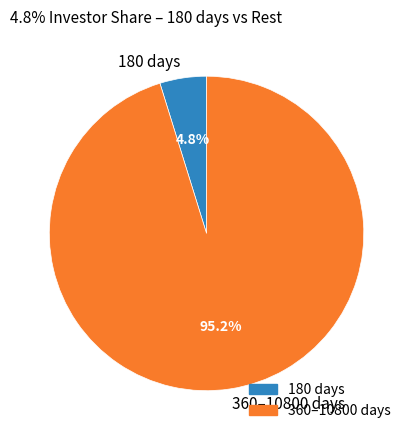

Combined, what portion of the pie is 180 days and 360–10800 days?

100.0%